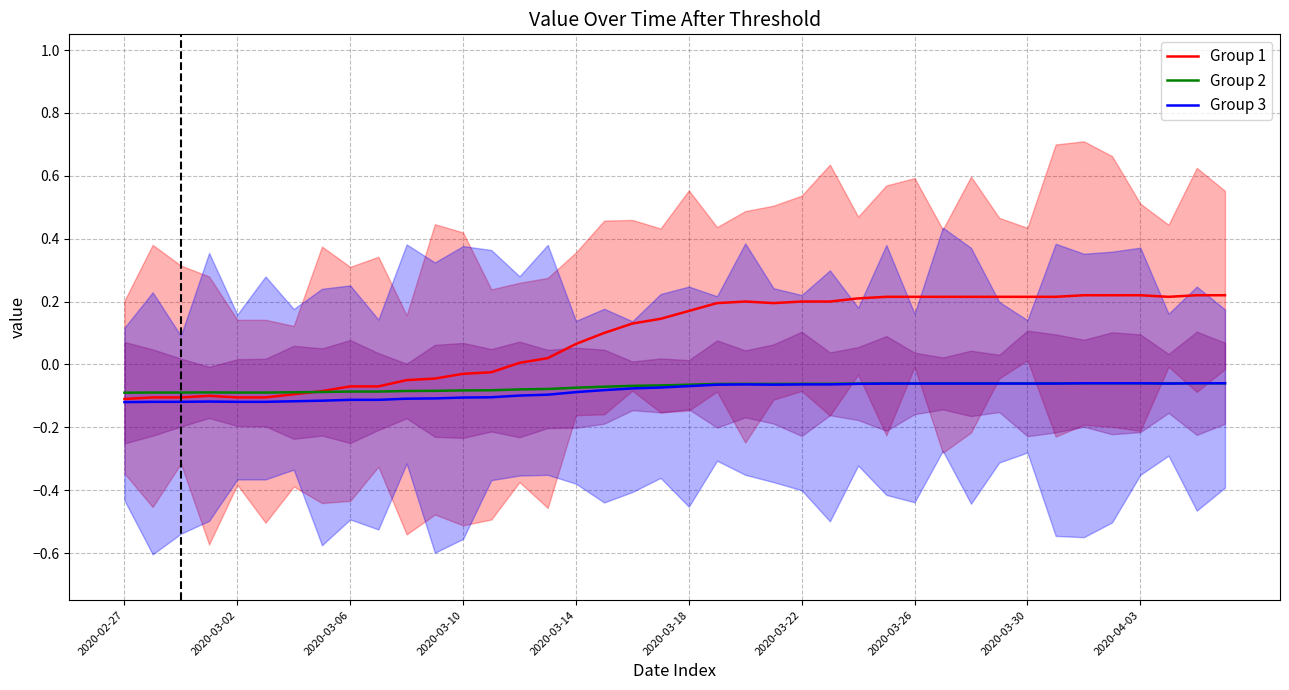

The Group 1 series shows 0.1 at 37. True or false?

False